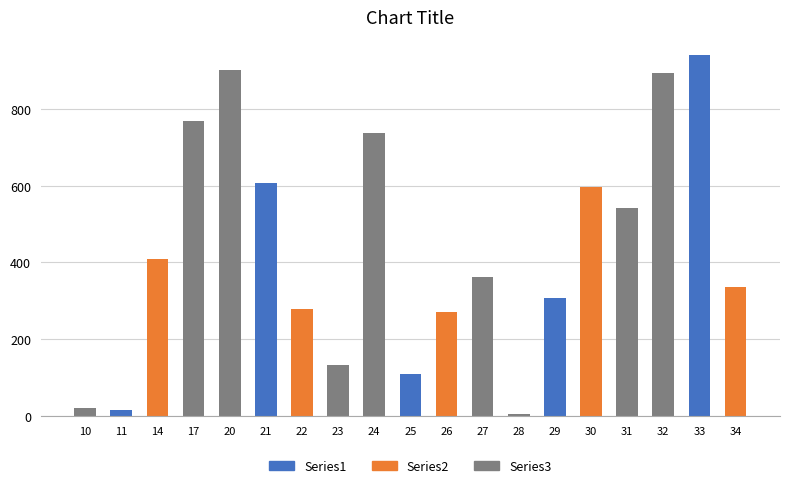

True or false: the data shows 1177 at 17.

False